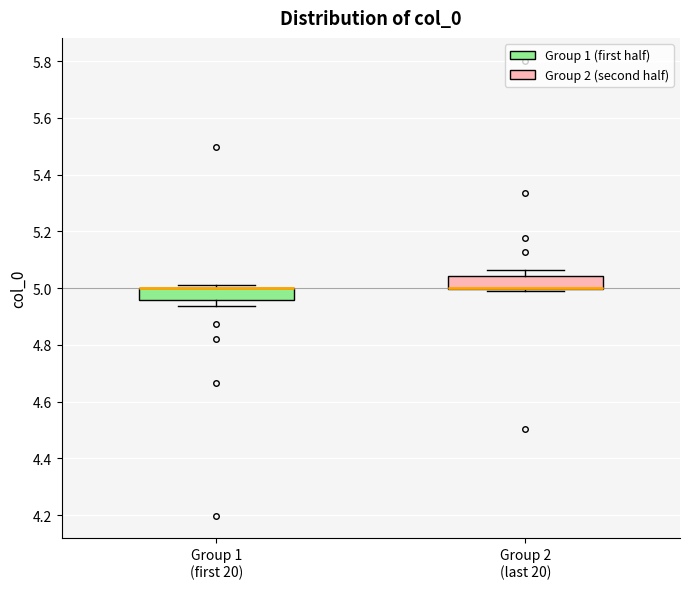

Reading left to right, read every box against the y-axis: the position of its median line, the range the box covers, and the ends of its whiskers. The values are not printed on the chart, so give them approximately, as read against the axis.

Group 1 (first 20): median 5.00 (drawn on the box's upper edge), box 4.96 to 5.00, whiskers 4.94 to 5.00 (just above the box's upper edge)
Group 2 (last 20): median 5.00 (drawn on the box's lower edge), box 5.00 to 5.04, whiskers 5.00 (just below the box's lower edge) to 5.06